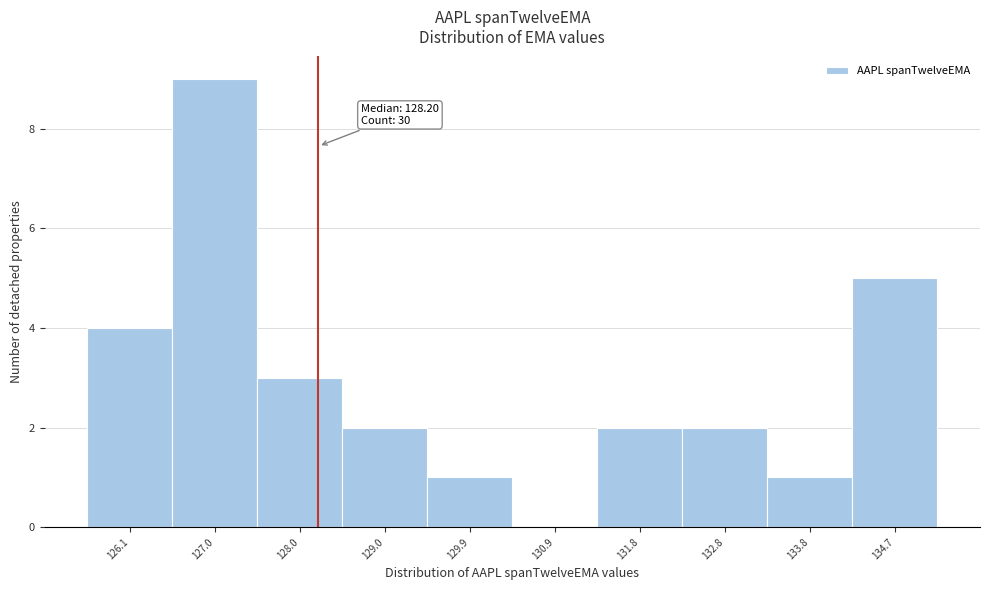

Which range on the x-axis has the tallest bar?

126.6 to 127.5